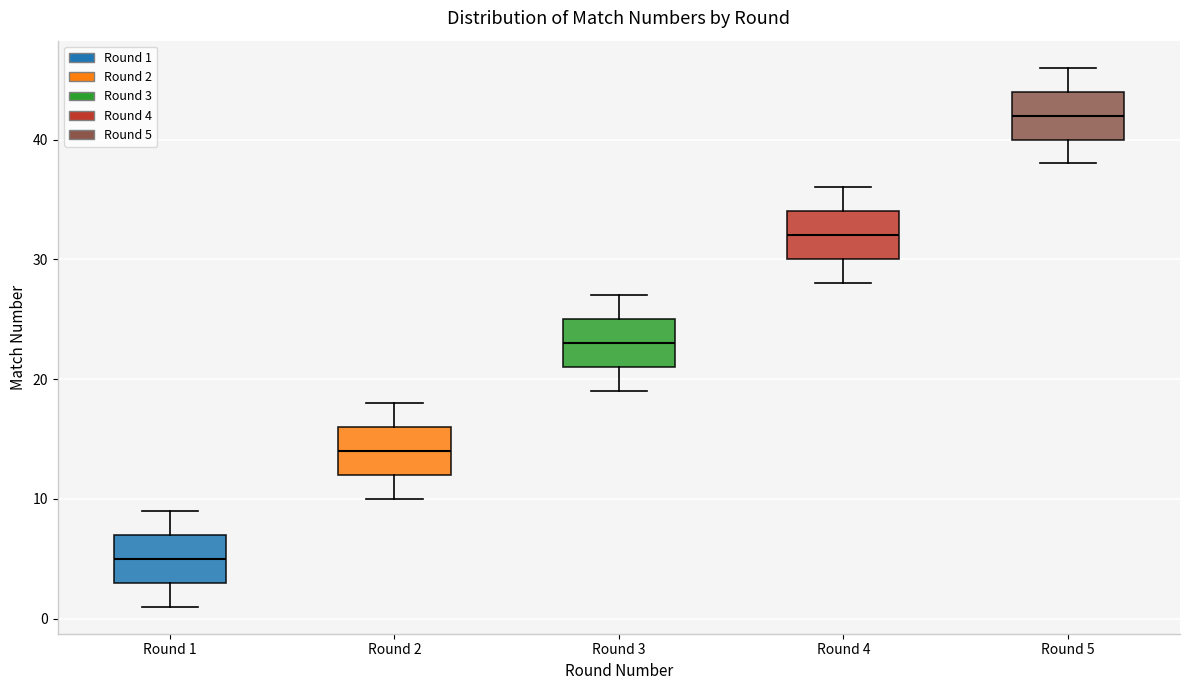

Reading left to right, transcribe this box plot: for each box, give where its median line is, the range the box spans, and where its two whiskers end, as read against the y-axis. The values are not printed on the chart, so give them approximately, as read against the axis.

Round 1: median 5, box 3 to 7, whiskers 1 to 9
Round 2: median 14, box 12 to 16, whiskers 10 to 18
Round 3: median 23, box 21 to 25, whiskers 19 to 27
Round 4: median 32, box 30 to 34, whiskers 28 to 36
Round 5: median 42, box 40 to 44, whiskers 38 to 46